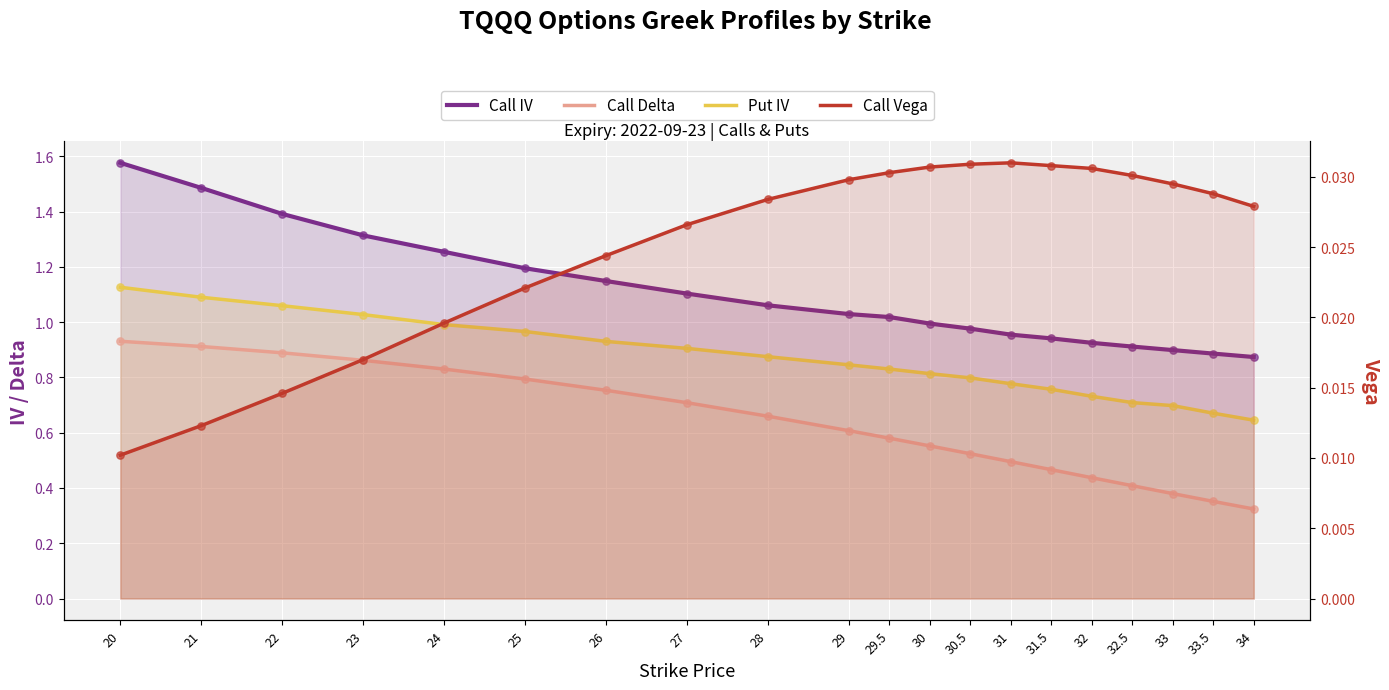

Which series has the largest Y range (max minus min)?

Call IV